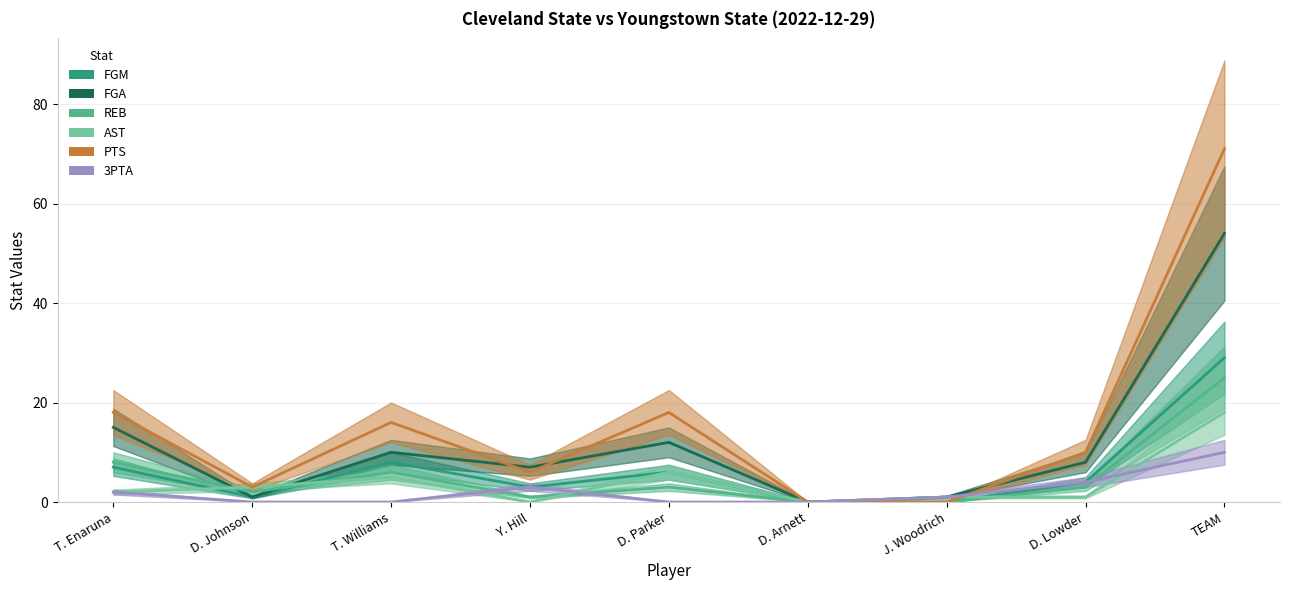

List the series in order of their peak value, highest first.

PTS, FGA, FGM, REB, AST, 3PTA